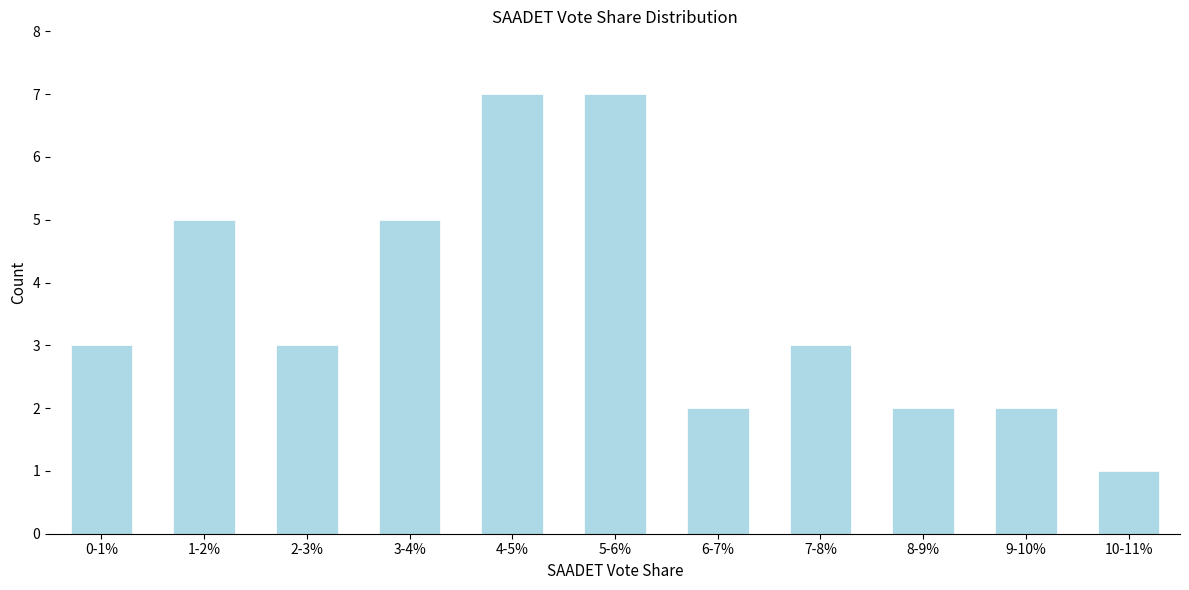

Reading left to right, what are all the values shown in this chart?

0-1%=3	1-2%=5	2-3%=3	3-4%=5	4-5%=7	5-6%=7	6-7%=2	7-8%=3	8-9%=2	9-10%=2	10-11%=1